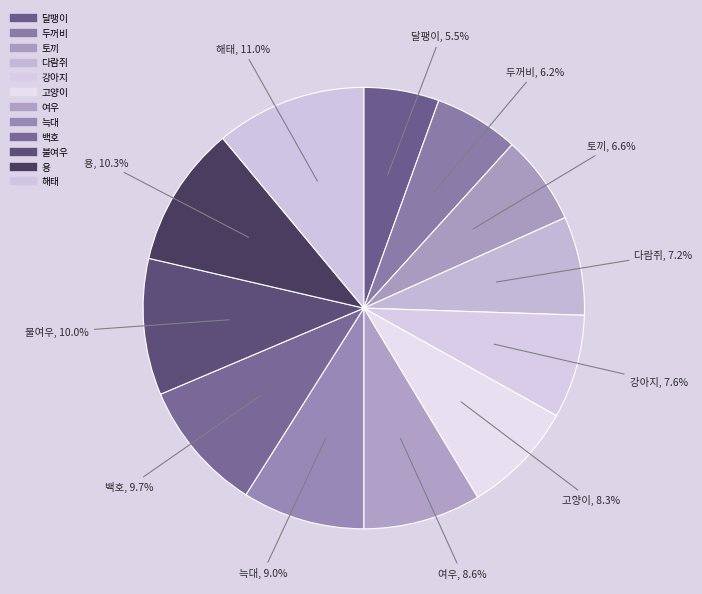

Approximately how many times larger is the value at 백호 compared to 여우?

1.1